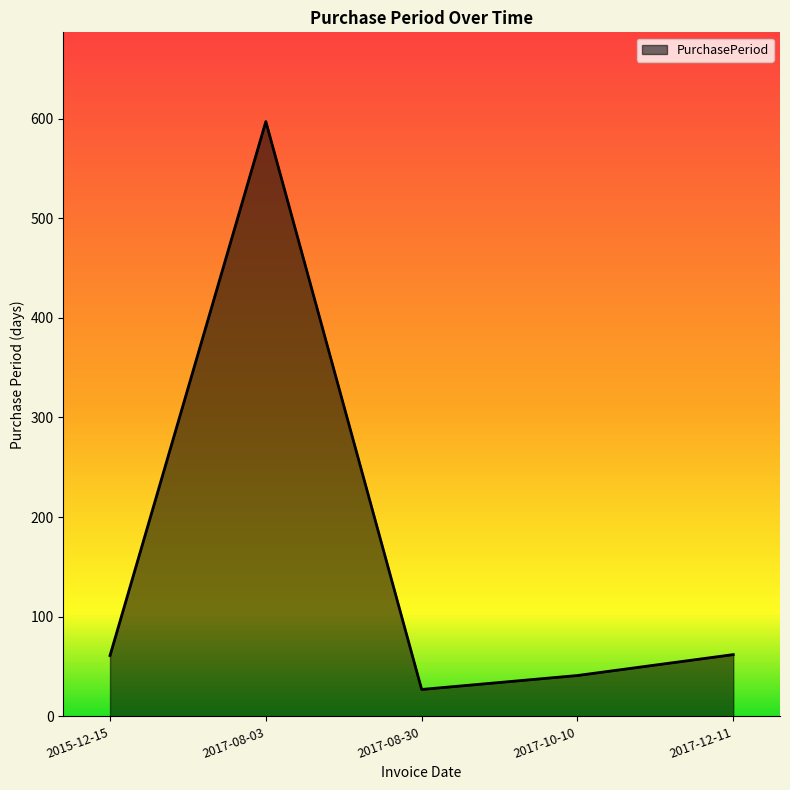

What is the difference between the maximum and minimum values?

570